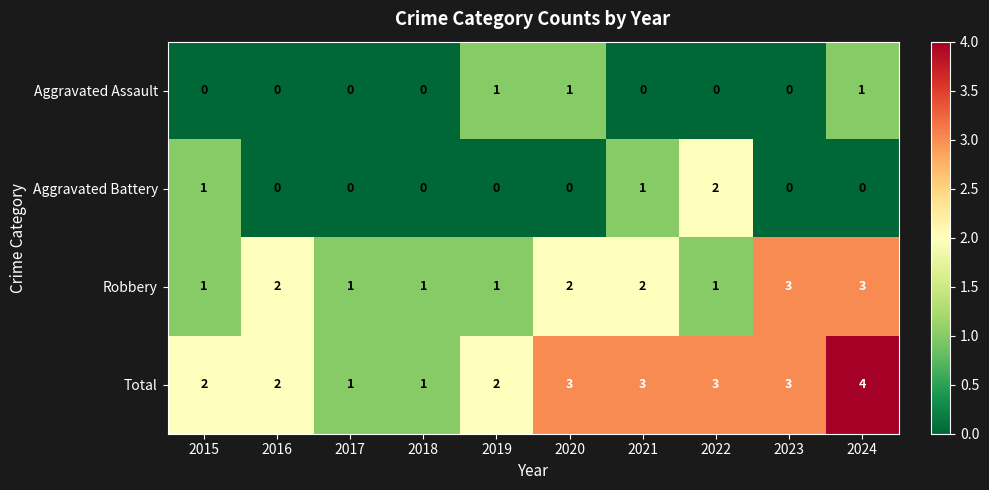

How many Total values are between 2 and 3?

7